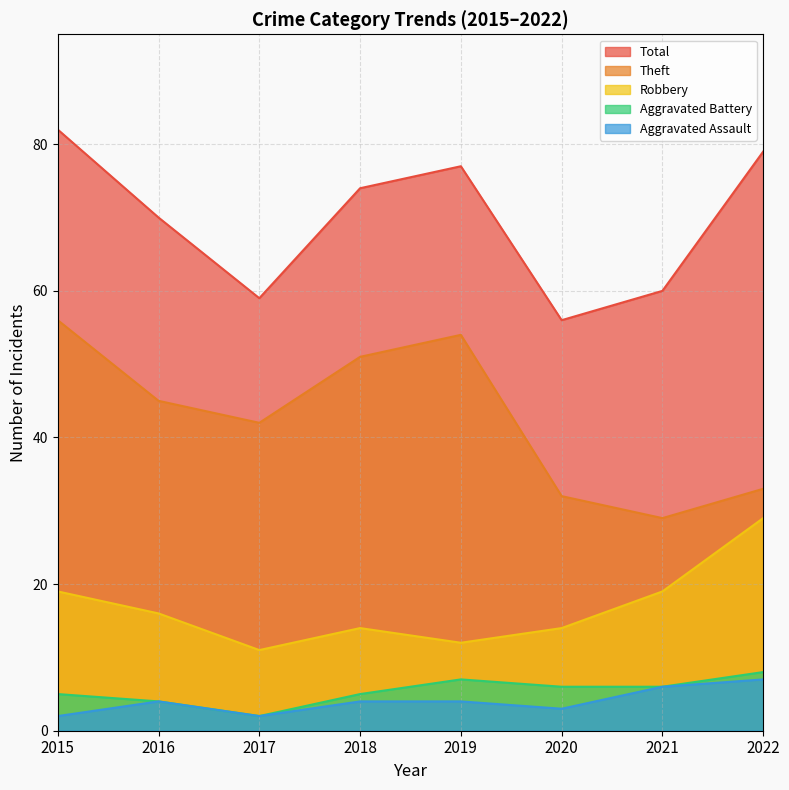

Is it true that Aggravated Assault equals 6 at 2021?

True